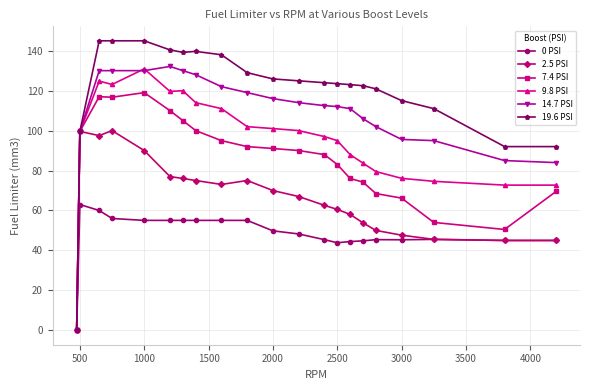

What is the maximum value shown in the chart?

145.0